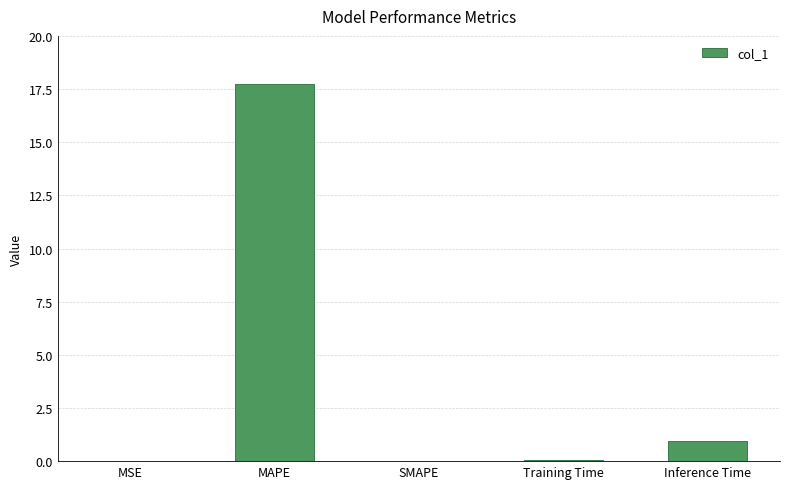

Which has a higher value, MSE or MAPE?

MAPE